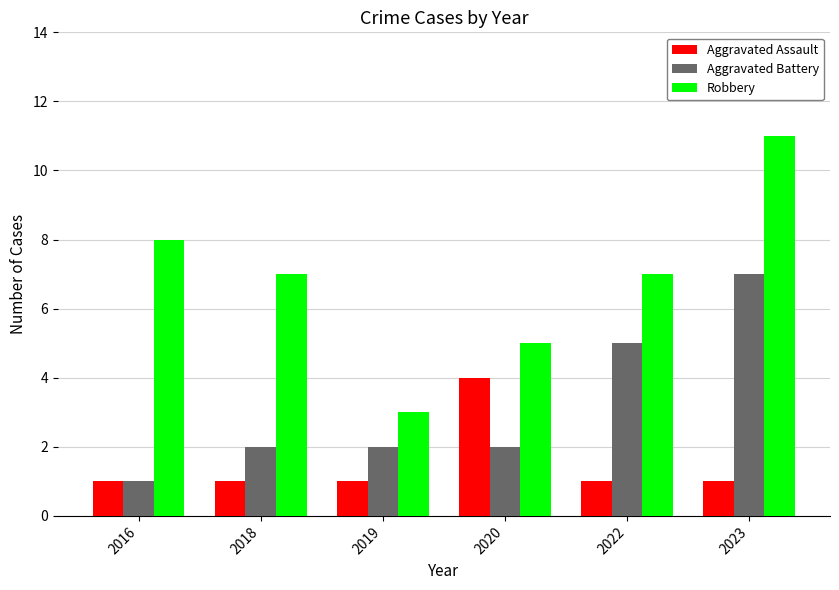

Which series has the largest range (max minus min)?

Robbery